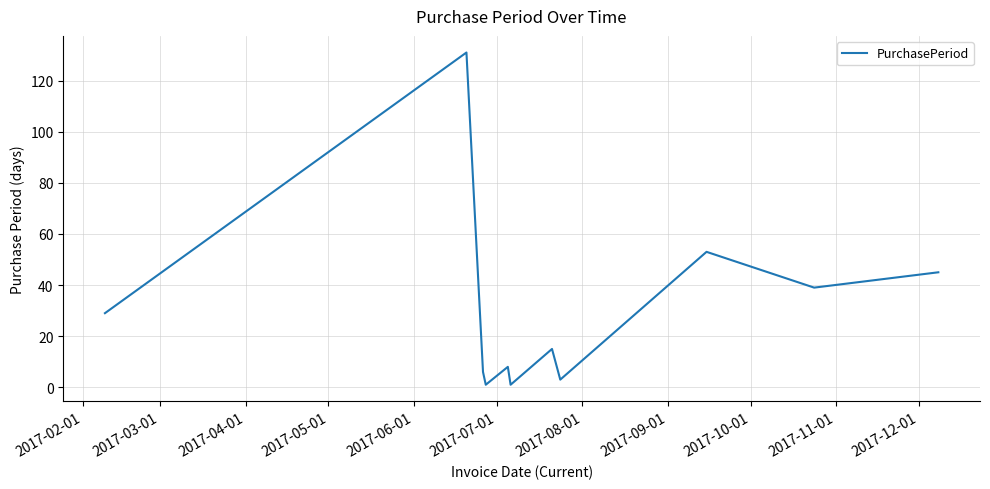

How many lines are shown in the chart?

1